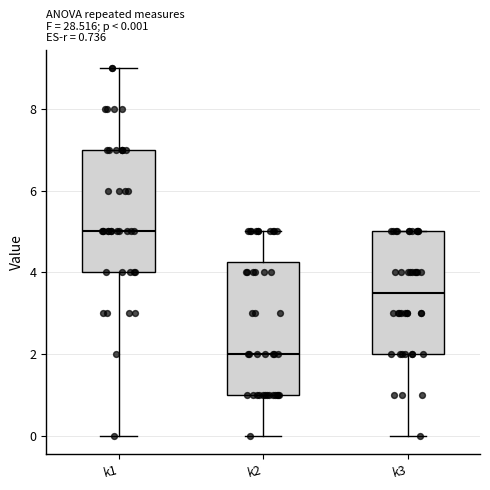

Which box is the tallest, from its lower edge to its upper edge?

k2